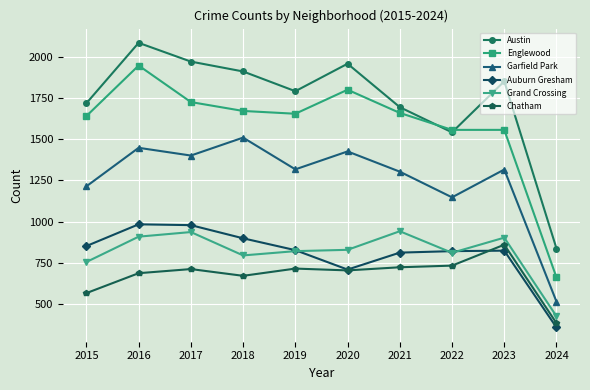

What is the smallest value displayed?

356